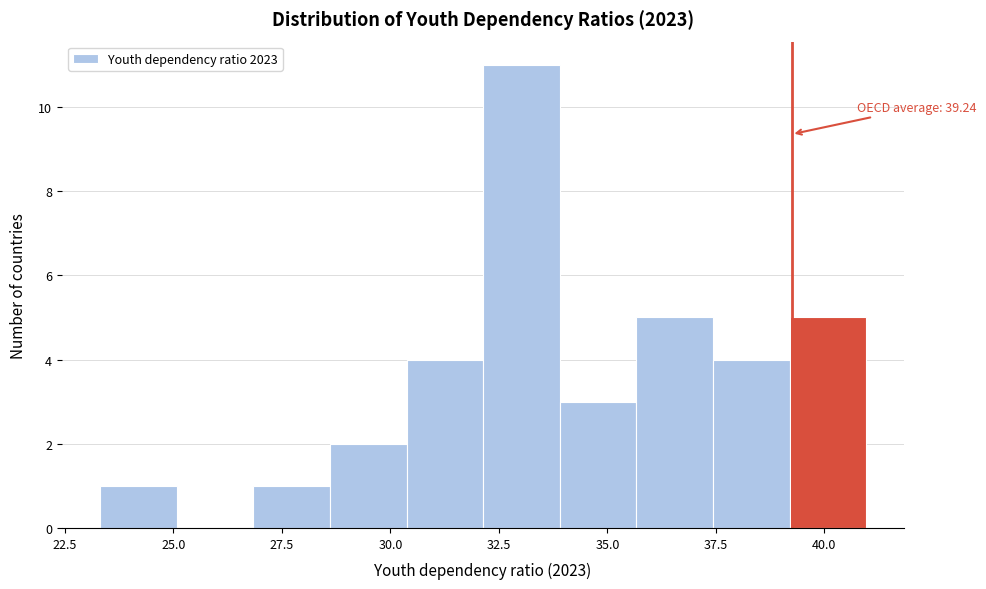

Around what value on the x-axis is the tallest bar? Give the approximate position of its centre, as read against the axis.

33.0